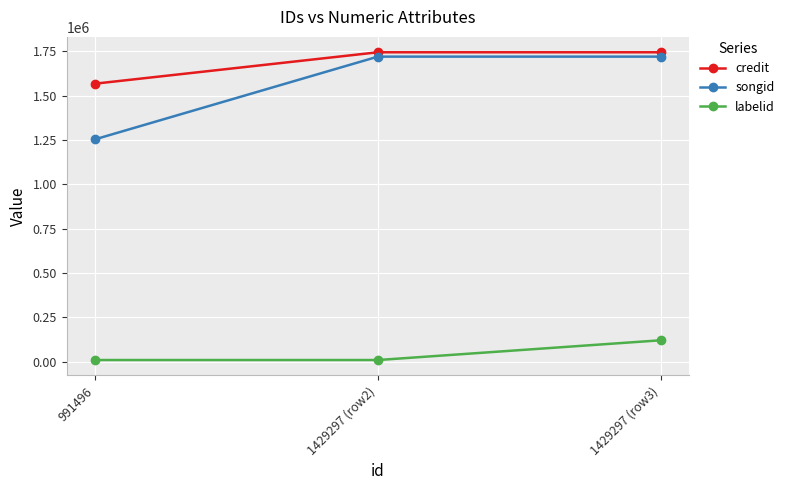

What is the greatest value displayed?

1745297